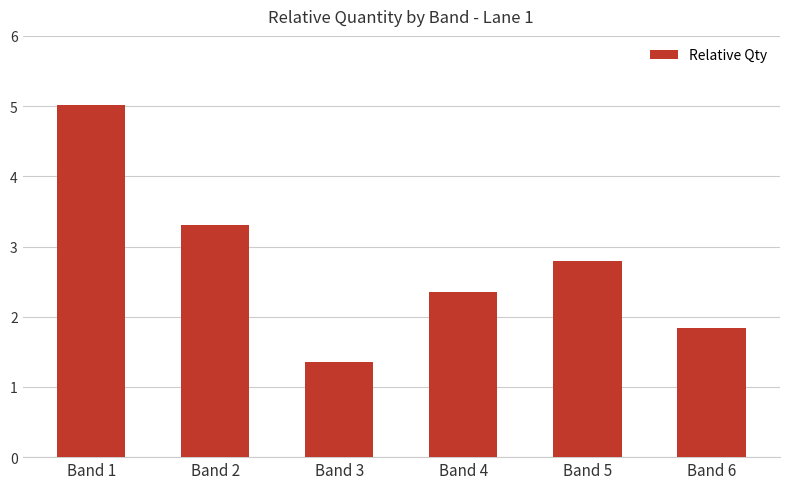

At which category does the chart reach its peak across all series?

Band 1